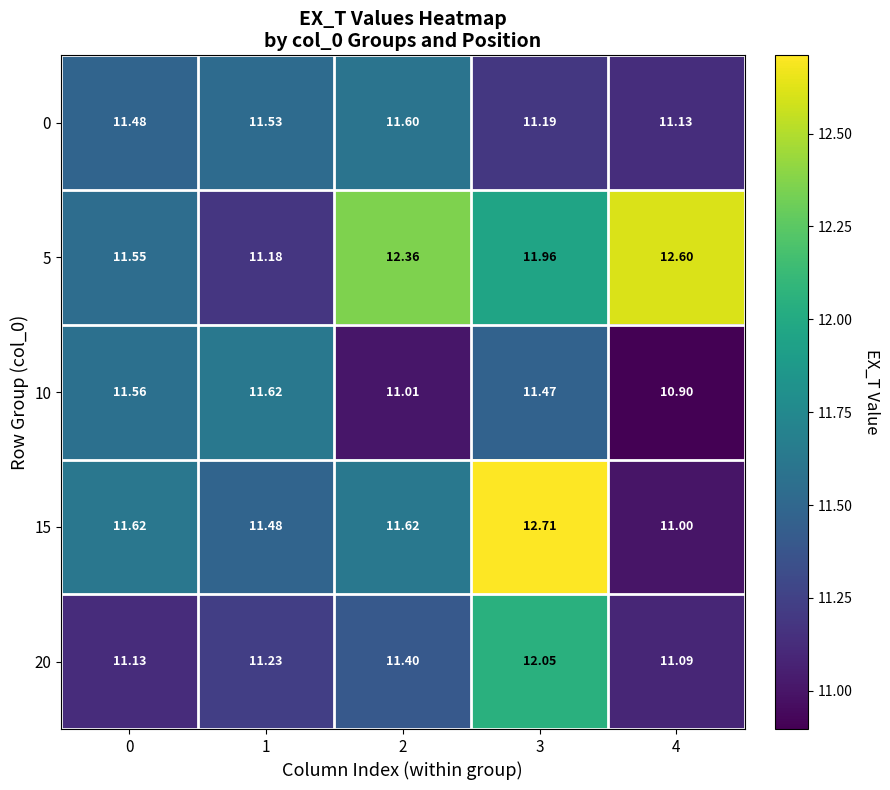

Is the value of 15 at 3 greater than the value of 0 at 2?

Yes